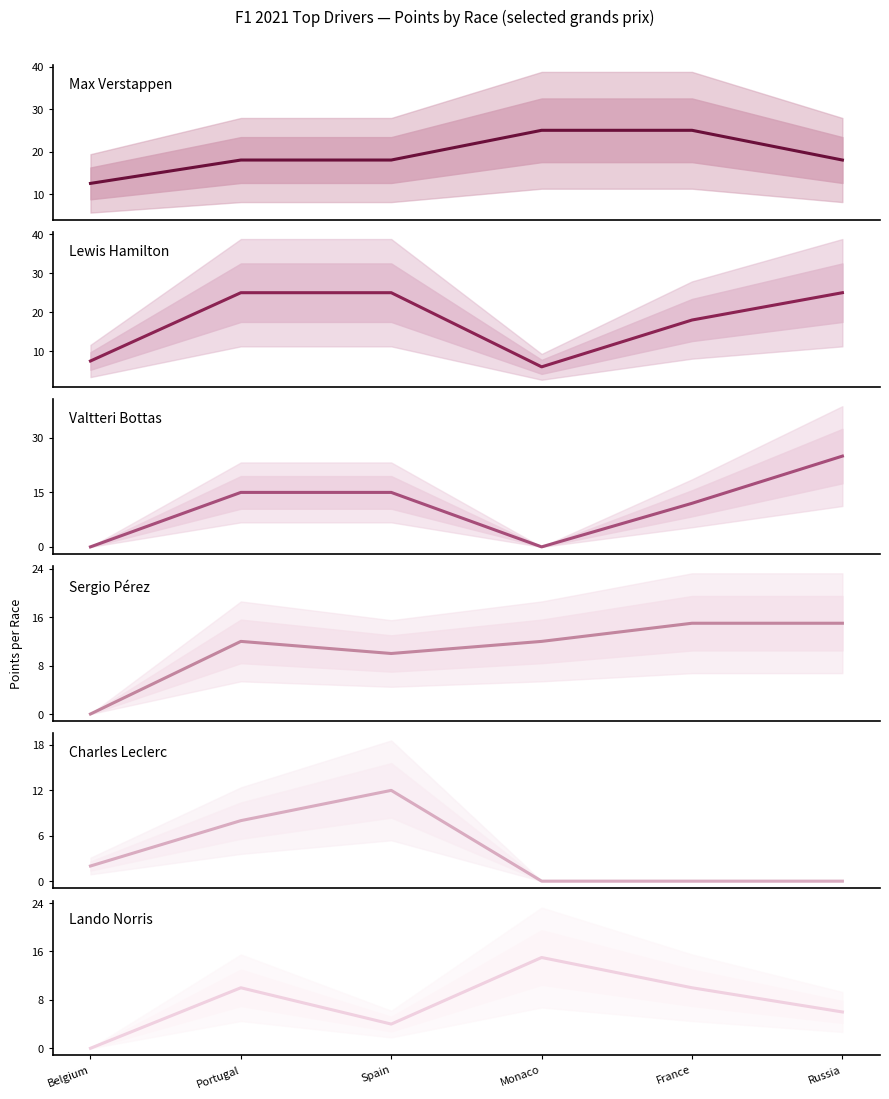

Reading left to right, list all the values displayed in this chart.

Max Verstappen: Belgium=12.5	Portugal=18.0	Spain=18.0	Monaco=25.0	France=25.0	Russia=18.0
Lewis Hamilton: Belgium=7.5	Portugal=25.0	Spain=25.0	Monaco=6.0	France=18.0	Russia=25.0
Valtteri Bottas: Belgium=0.0	Portugal=15.0	Spain=15.0	Monaco=0.0	France=12.0	Russia=25.0
Sergio Pérez: Belgium=0.0	Portugal=12.0	Spain=10.0	Monaco=12.0	France=15.0	Russia=15.0
Charles Leclerc: Belgium=2.0	Portugal=8.0	Spain=12.0	Monaco=0.0	France=0.0	Russia=0.0
Lando Norris: Belgium=0.0	Portugal=10.0	Spain=4.0	Monaco=15.0	France=10.0	Russia=6.0